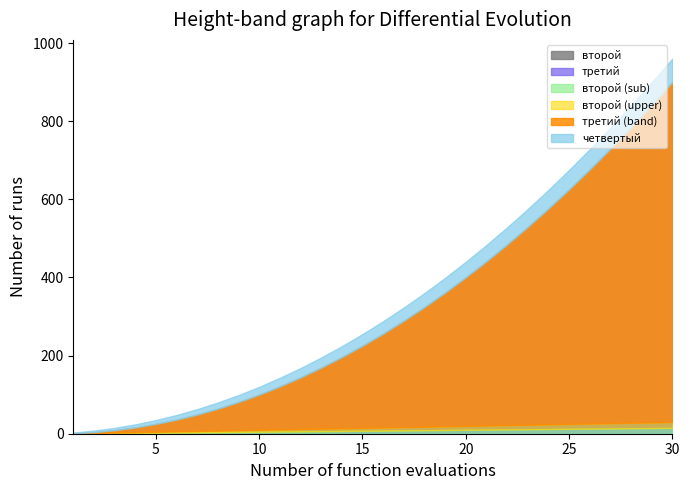

At which label does второй first exceed 16?

17